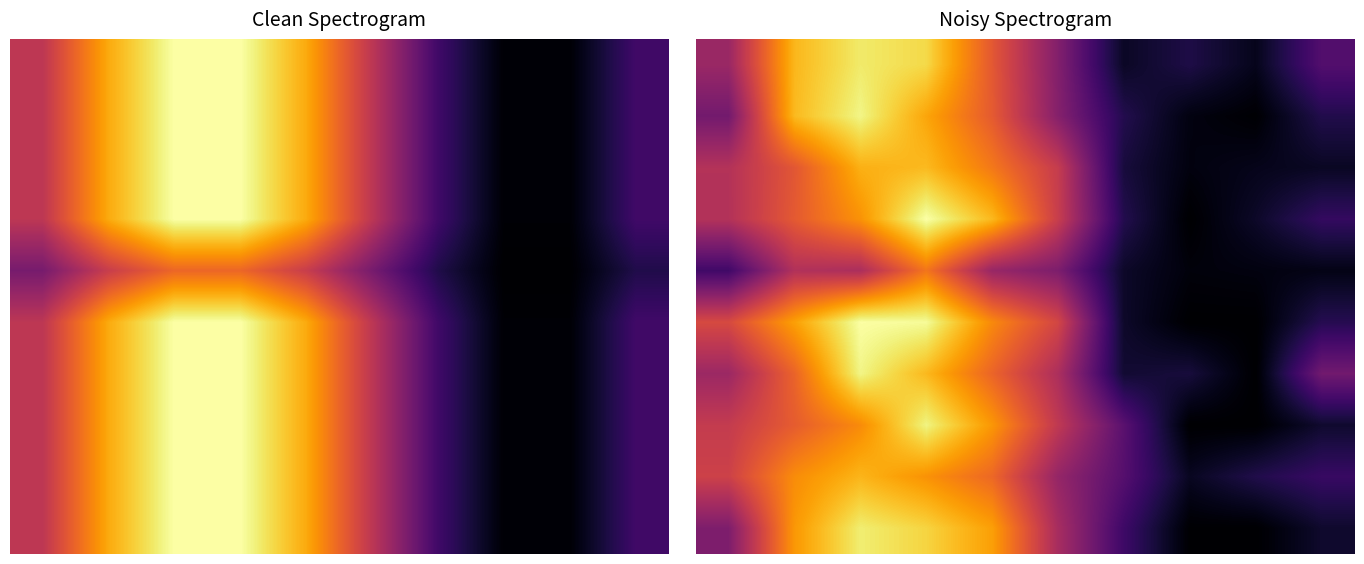

Reading left to right, what are all the values shown in this chart?

row_0: 0=0.5	1=0.9	2=1.0	3=1.0	4=0.7	5=0.4	6=0.1	7=0.1	8=0.1	9=0.3
row_1: 0=0.4	1=0.9	2=1.1	3=0.9	4=0.7	5=0.4	6=0.1	7=0.0	8=0.0	9=0.1
row_2: 0=0.5	1=0.7	2=0.9	3=0.9	4=0.8	5=0.6	6=0.1	7=0.0	8=0.1	9=0.1
row_3: 0=0.5	1=0.7	2=0.8	3=1.1	4=0.9	5=0.6	6=0.1	7=0.0	8=0.1	9=0.2
row_4: 0=0.2	1=0.5	2=0.5	3=0.8	4=0.5	5=0.4	6=0.1	7=0.0	8=0.0	9=0.0
row_5: 0=0.6	1=0.9	2=1.1	3=1.1	4=0.8	5=0.6	6=0.1	7=0.0	8=0.0	9=0.2
row_6: 0=0.5	1=0.7	2=1.1	3=0.9	4=0.7	5=0.5	6=0.1	7=0.1	8=0.0	9=0.4
row_7: 0=0.6	1=0.7	2=0.8	3=1.1	4=0.9	5=0.6	6=0.3	7=0.0	8=0.0	9=0.1
row_8: 0=0.6	1=0.8	2=0.9	3=0.8	4=0.7	5=0.4	6=0.3	7=0.1	8=0.1	9=0.2
row_9: 0=0.4	1=0.9	2=1.1	3=1.0	4=0.9	5=0.5	6=0.2	7=0.0	8=0.0	9=0.1